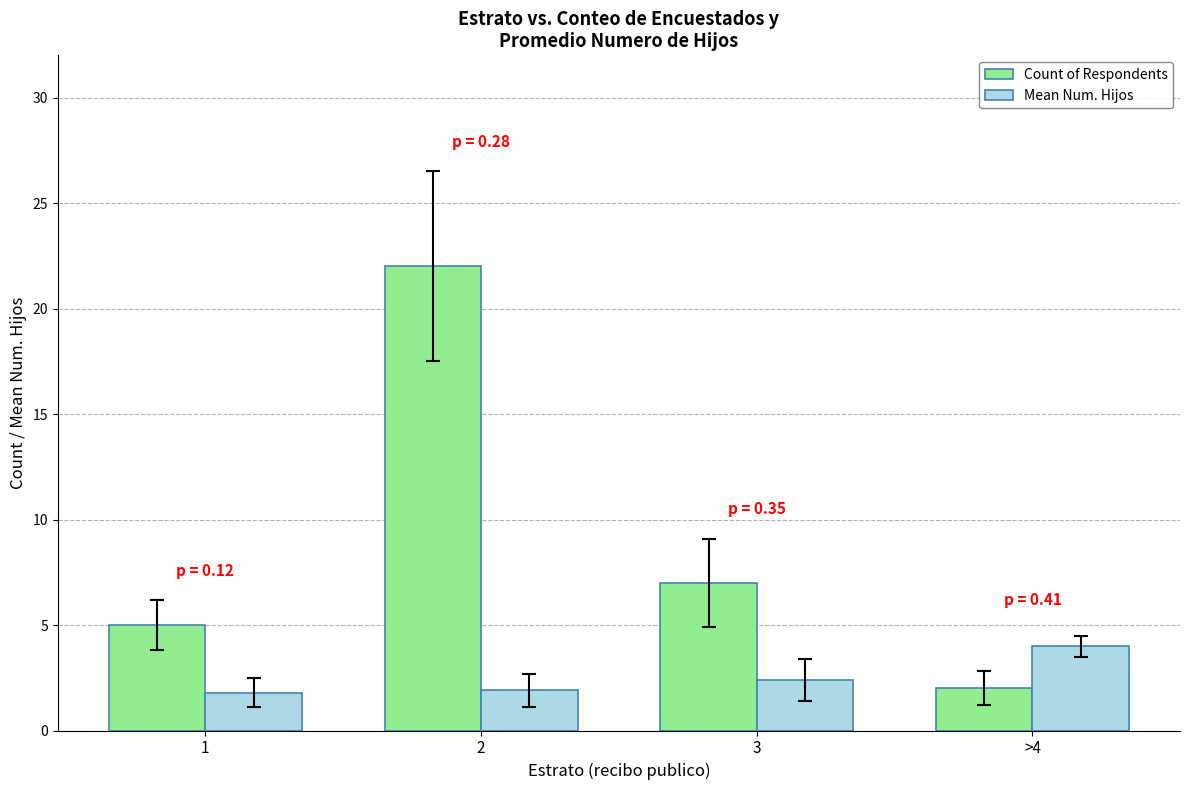

What are all the series names shown in the legend?

Count of Respondents, Mean Num. Hijos